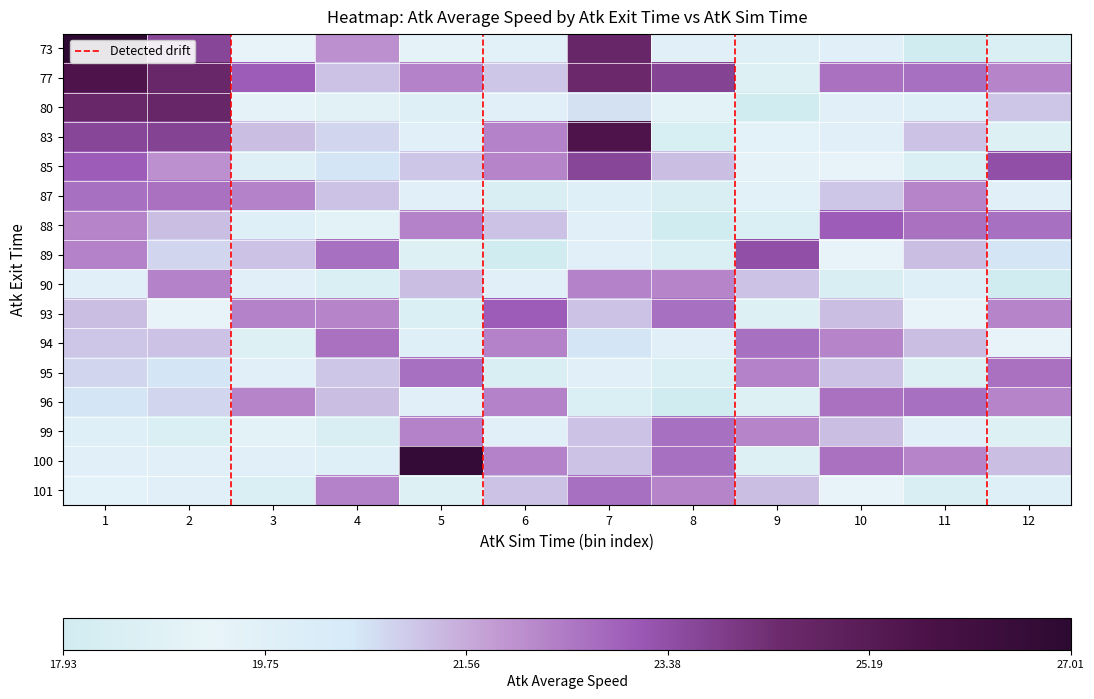

What is the total value across all series at 1?

353.8